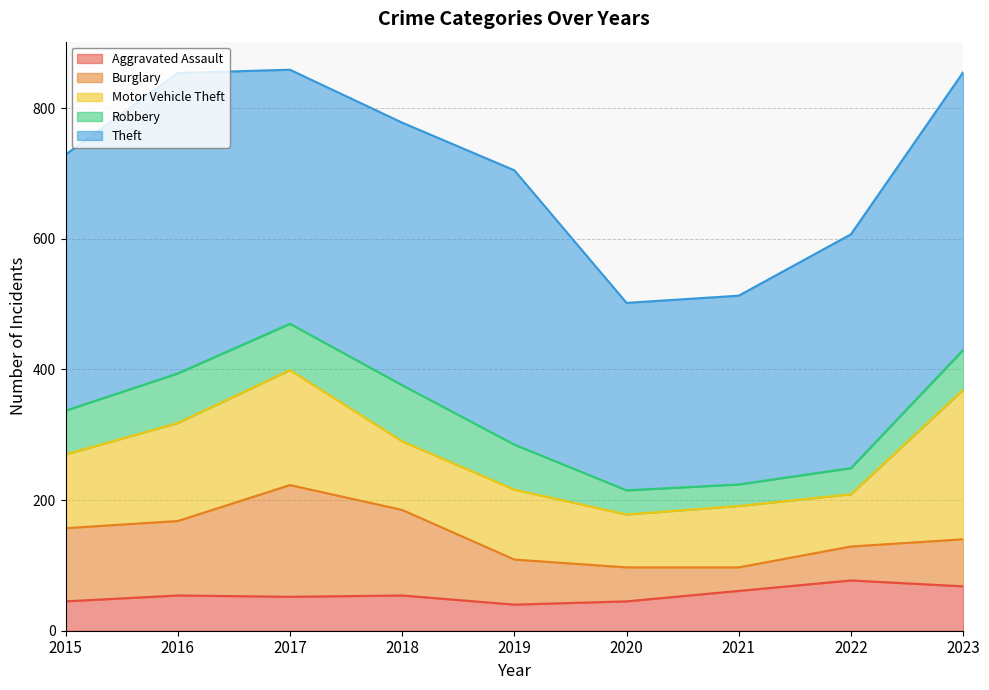

What is the total value across all series at 2018?

778